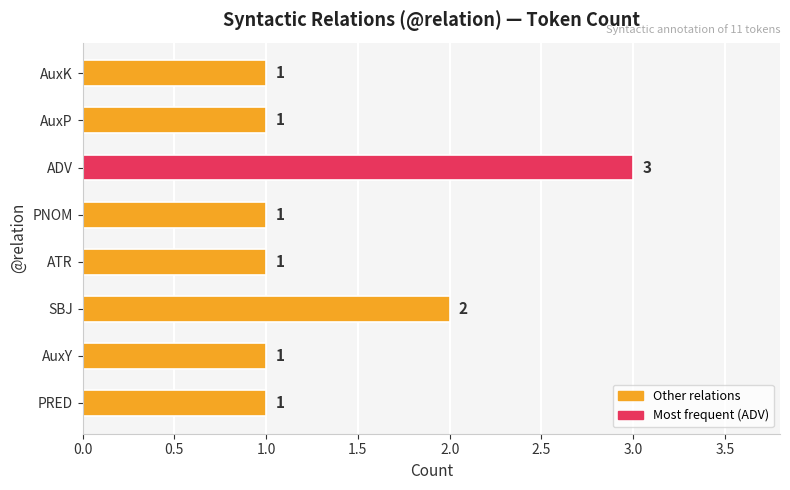

How many categories are shown in the chart?

8